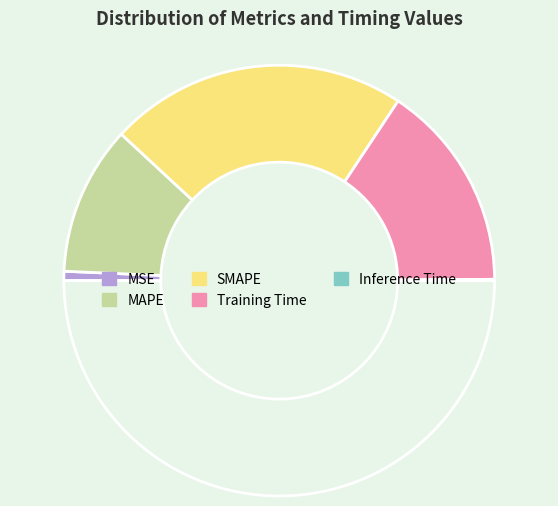

Which category has the biggest portion of the pie?

SMAPE